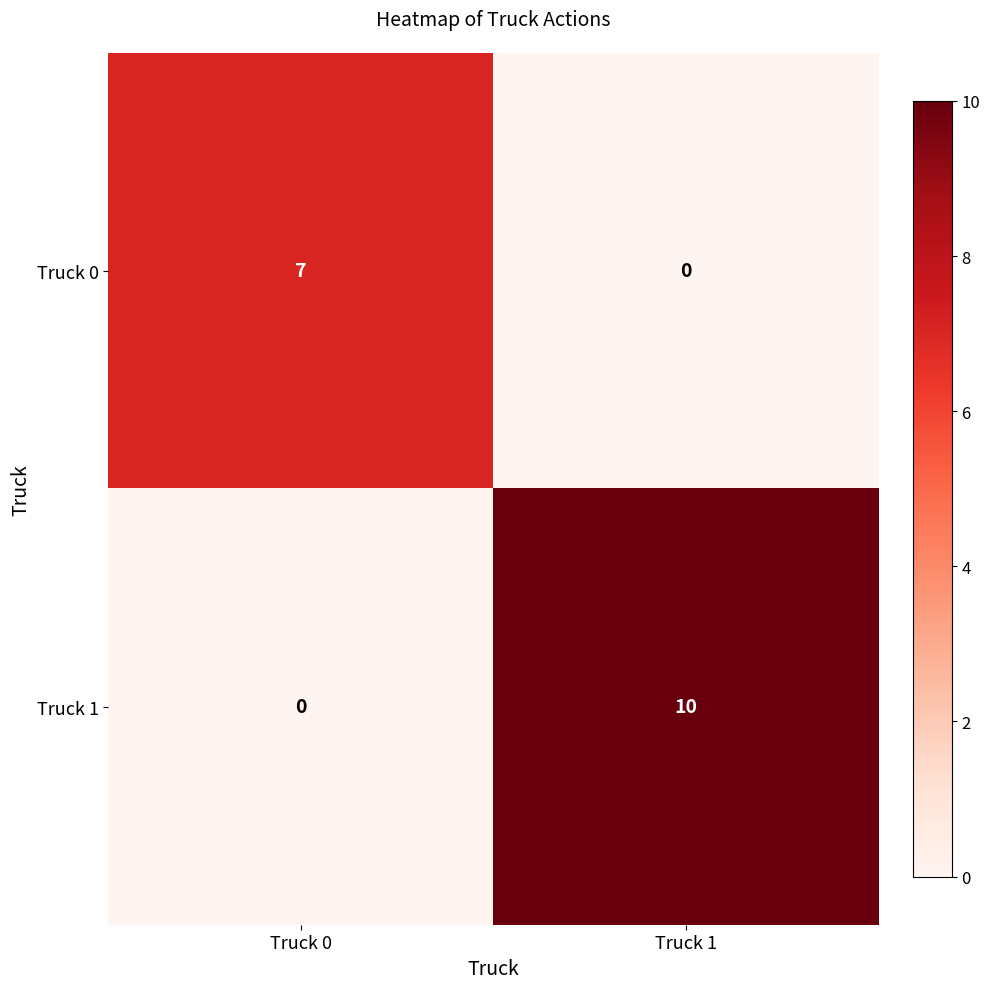

Rank the categories by Truck 1 value from highest to lowest.

Truck 1, Truck 0